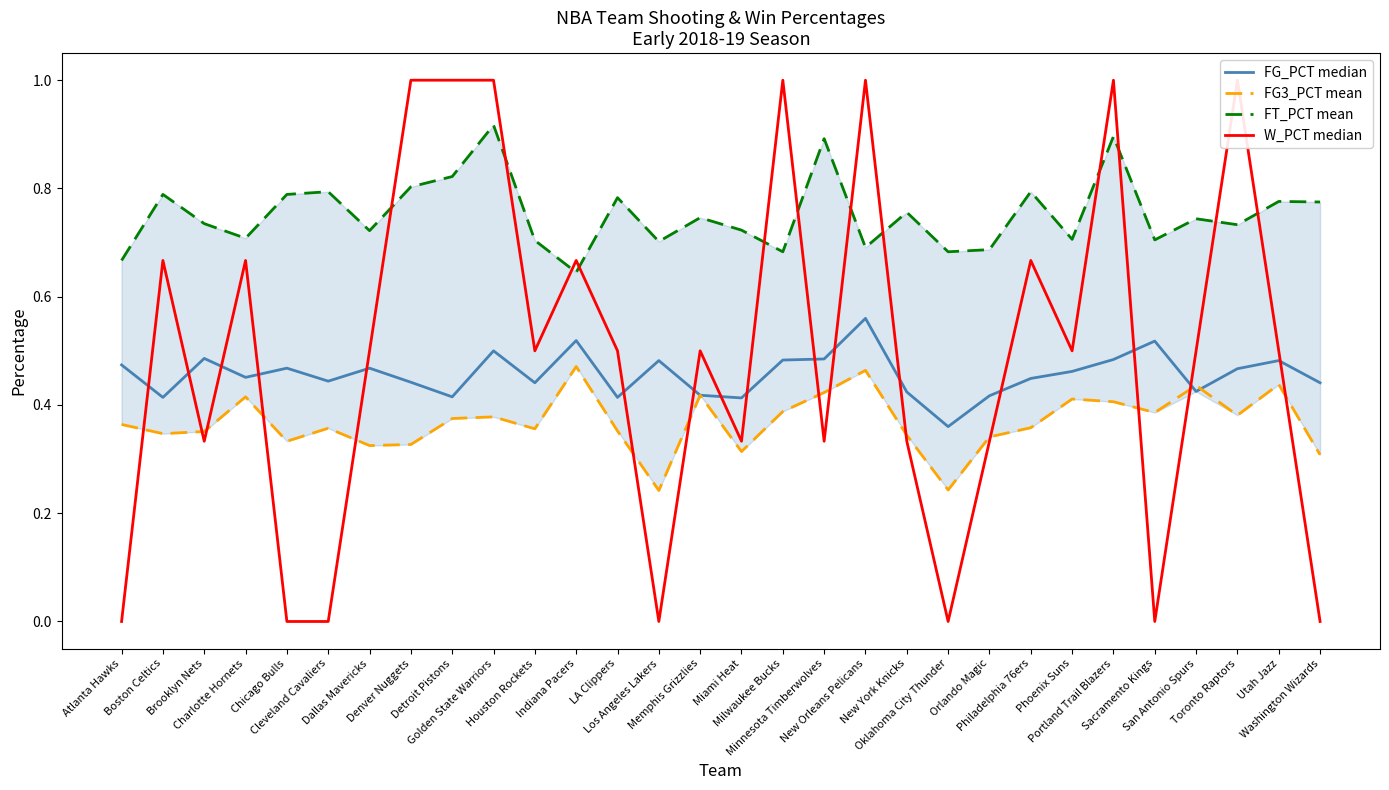

What is the average value of the FT_PCT mean series?

0.8